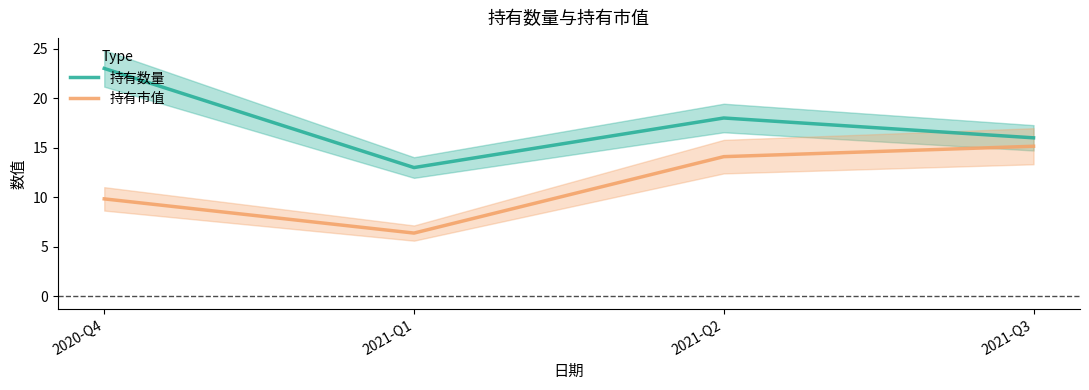

Which series has the widest spread of values?

持有数量